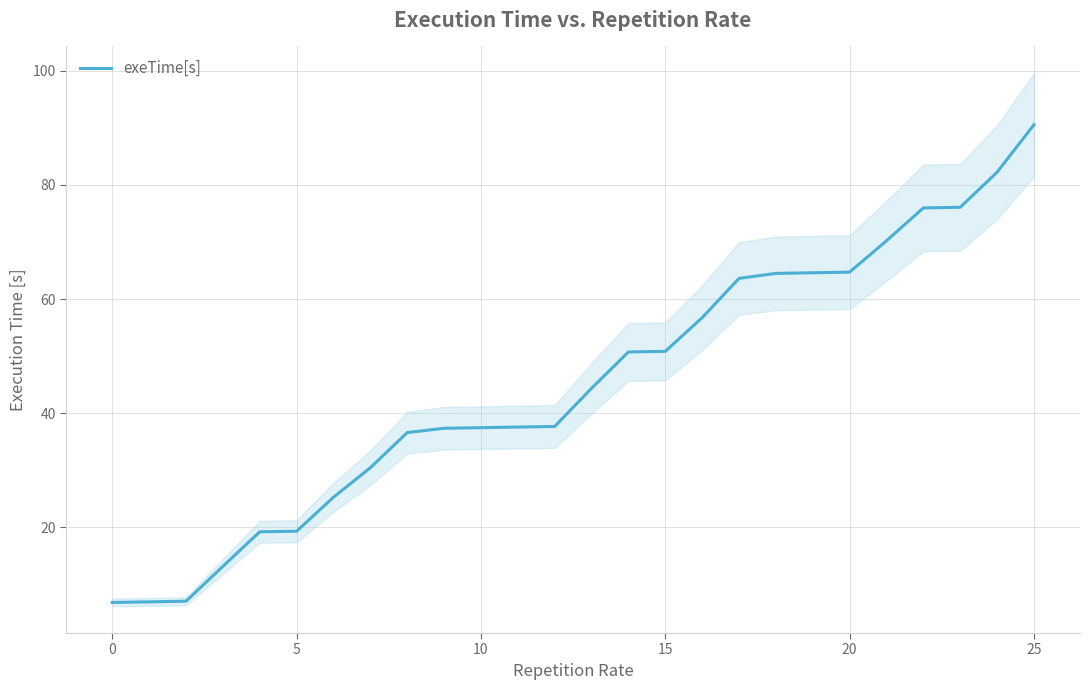

What is the minimum value shown in the chart?

6.8